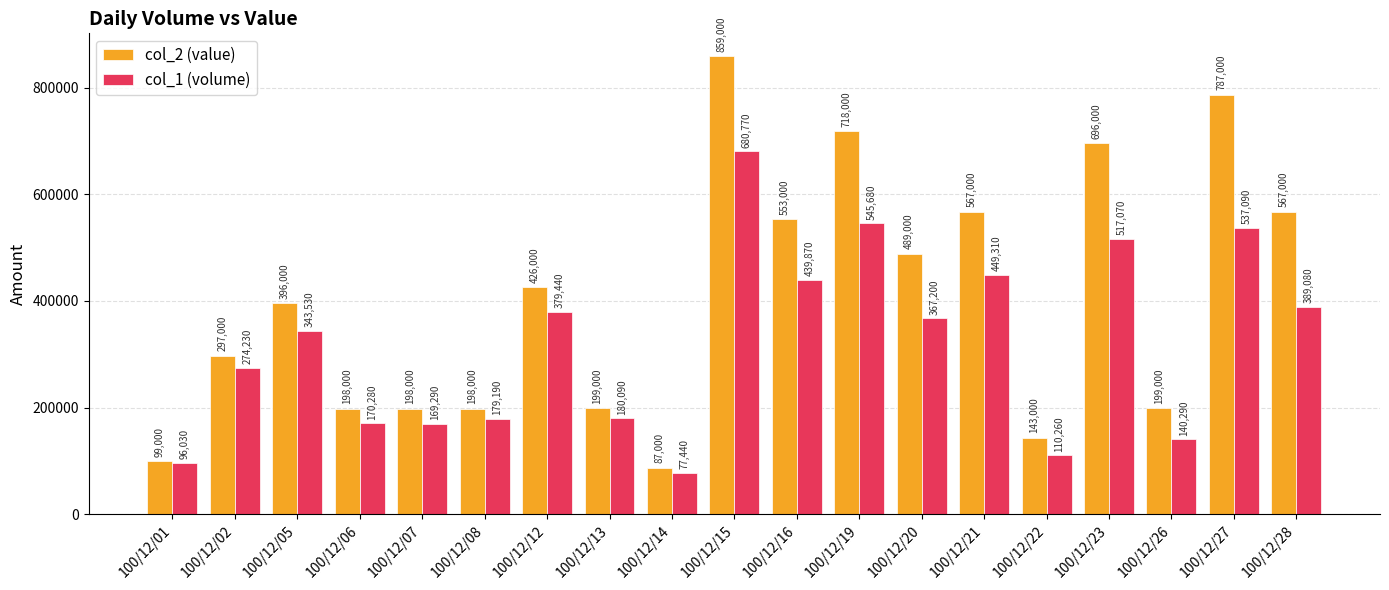

How many bars are there in each group?

2